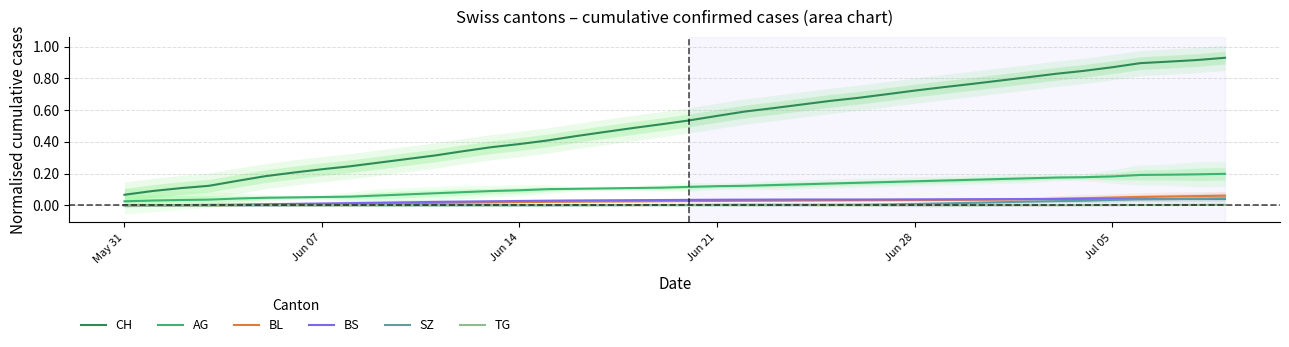

Reading left to right, list all the values displayed in this chart.

CH: 0.1	0.1	0.1	0.1	0.2	0.2	0.2	0.2	0.2	0.3	0.3	0.3	0.3	0.4	0.4	0.4	0.4	0.5	0.5	0.5	0.5	0.6	0.6	0.6	0.6	0.7	0.7	0.7	0.7	0.7	0.8	0.8	0.8	0.8	0.8	0.9	0.9	0.9	0.9	0.9
AG: 0.0	0.0	0.0	0.0	0.0	0.0	0.0	0.1	0.1	0.1	0.1	0.1	0.1	0.1	0.1	0.1	0.1	0.1	0.1	0.1	0.1	0.1	0.1	0.1	0.1	0.1	0.1	0.1	0.2	0.2	0.2	0.2	0.2	0.2	0.2	0.2	0.2	0.2	0.2	0.2
BL: 0.0	0.0	0.0	0.0	0.0	0.0	0.0	0.0	0.0	0.0	0.0	0.0	0.0	0.0	0.0	0.0	0.0	0.0	0.0	0.0	0.0	0.0	0.0	0.0	0.0	0.0	0.0	0.0	0.0	0.0	0.0	0.0	0.0	0.0	0.0	0.0	0.1	0.1	0.1	0.1
BS: 0.0	0.0	0.0	0.0	0.0	0.0	0.0	0.0	0.0	0.0	0.0	0.0	0.0	0.0	0.0	0.0	0.0	0.0	0.0	0.0	0.0	0.0	0.0	0.0	0.0	0.0	0.0	0.0	0.0	0.0	0.0	0.0	0.0	0.0	0.0	0.0	0.0	0.0	0.0	0.0
SZ: 0.0	0.0	0.0	0.0	0.0	0.0	0.0	0.0	0.0	0.0	0.0	0.0	0.0	0.0	0.0	0.0	0.0	0.0	0.0	0.0	0.0	0.0	0.0	0.0	0.0	0.0	0.0	0.0	0.0	0.0	0.0	0.0	0.0	0.0	0.0	0.0	0.0	0.0	0.0	0.0
TG: 0.0	0.0	0.0	0.0	0.0	0.0	0.0	0.0	0.0	0.0	0.0	0.0	0.0	0.0	0.0	0.0	0.0	0.0	0.0	0.0	0.0	0.0	0.0	0.0	0.0	0.0	0.0	0.0	0.0	0.0	0.0	0.0	0.0	0.0	0.0	0.0	0.0	0.0	0.0	0.0